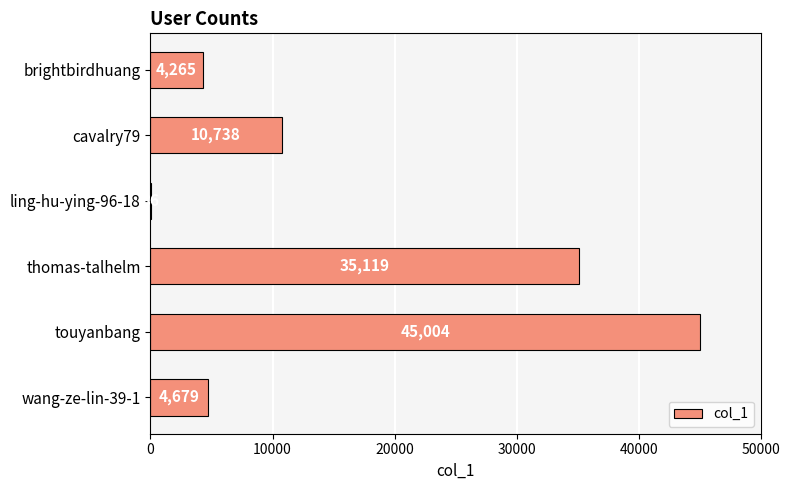

Reading top to bottom, transcribe all the data shown in this chart.

brightbirdhuang=4265	cavalry79=10738	ling-hu-ying-96-18=36	thomas-talhelm=35119	touyanbang=45004	wang-ze-lin-39-1=4679